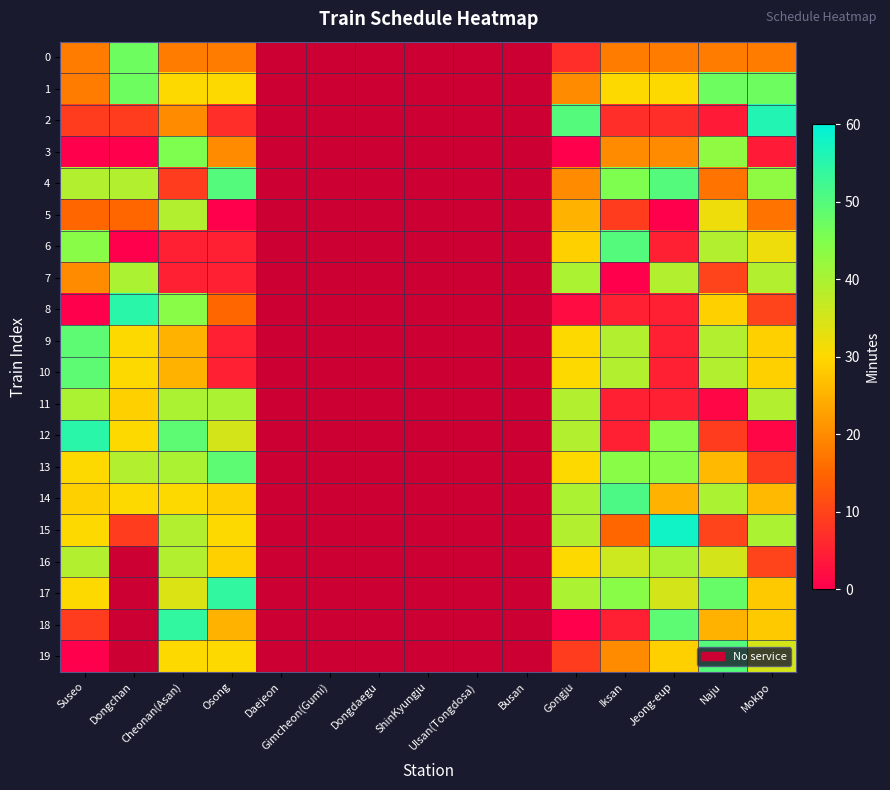

At Suseo, list the series in order from largest to smallest.

12, 9, 10, 6, 11, 4, 16, 13, 15, 17, 14, 7, 0, 1, 5, 2, 18, 3, 8, 19